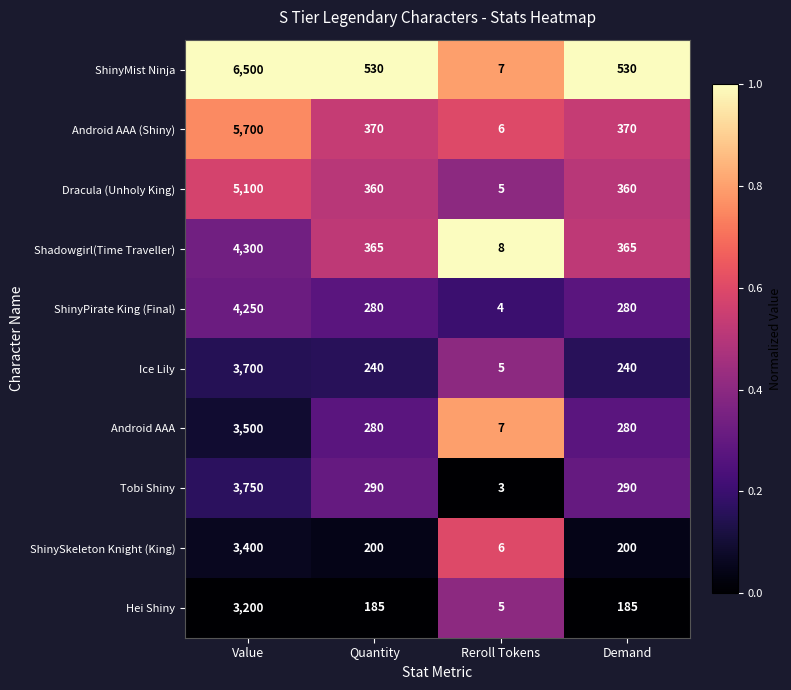

Which series changed the most between Value and Quantity?

ShinyMist Ninja